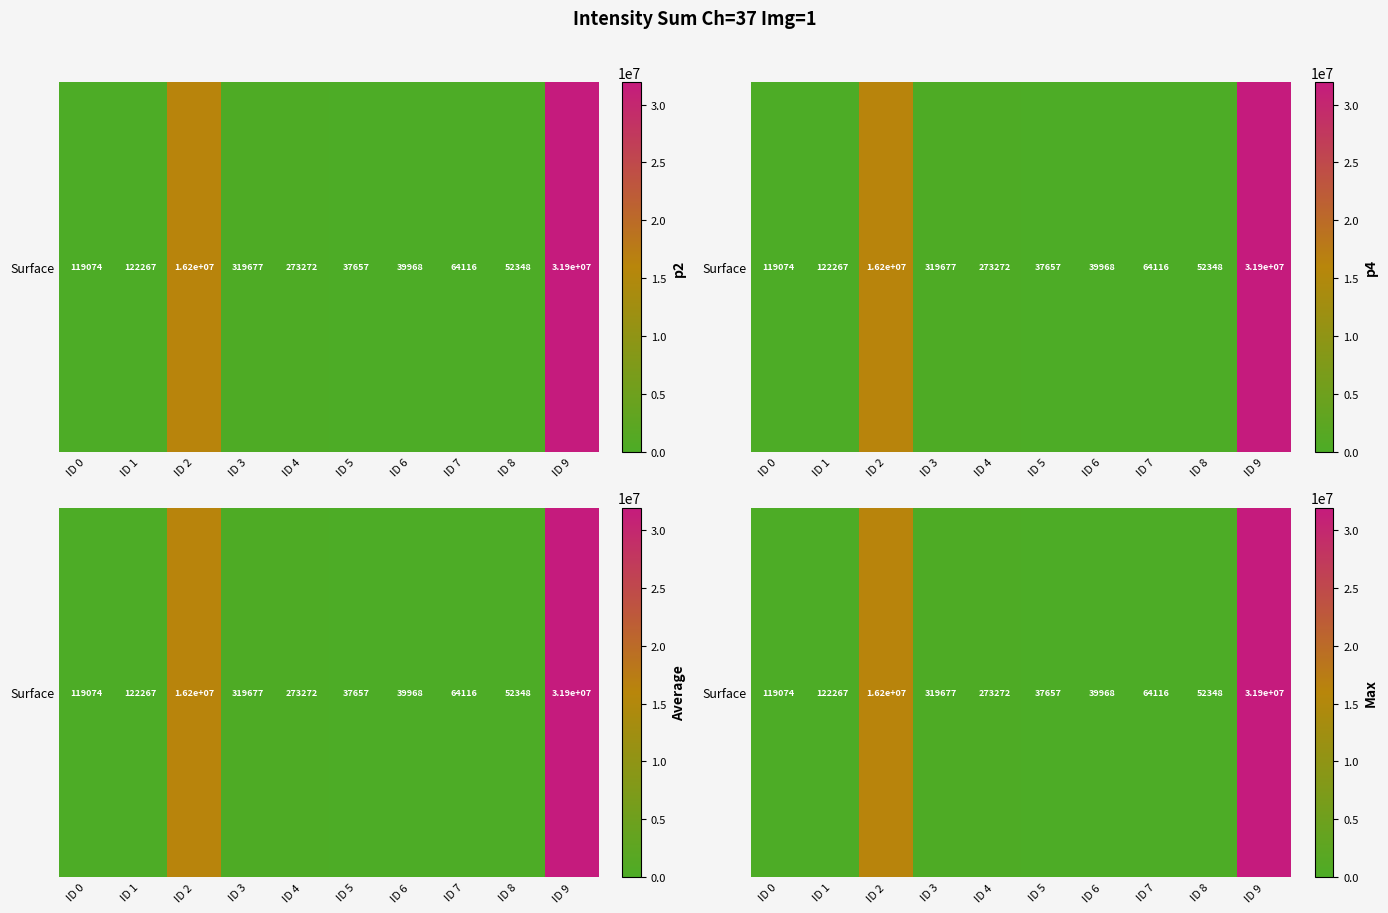

Which label corresponds to the smallest value in the chart?

ID 5